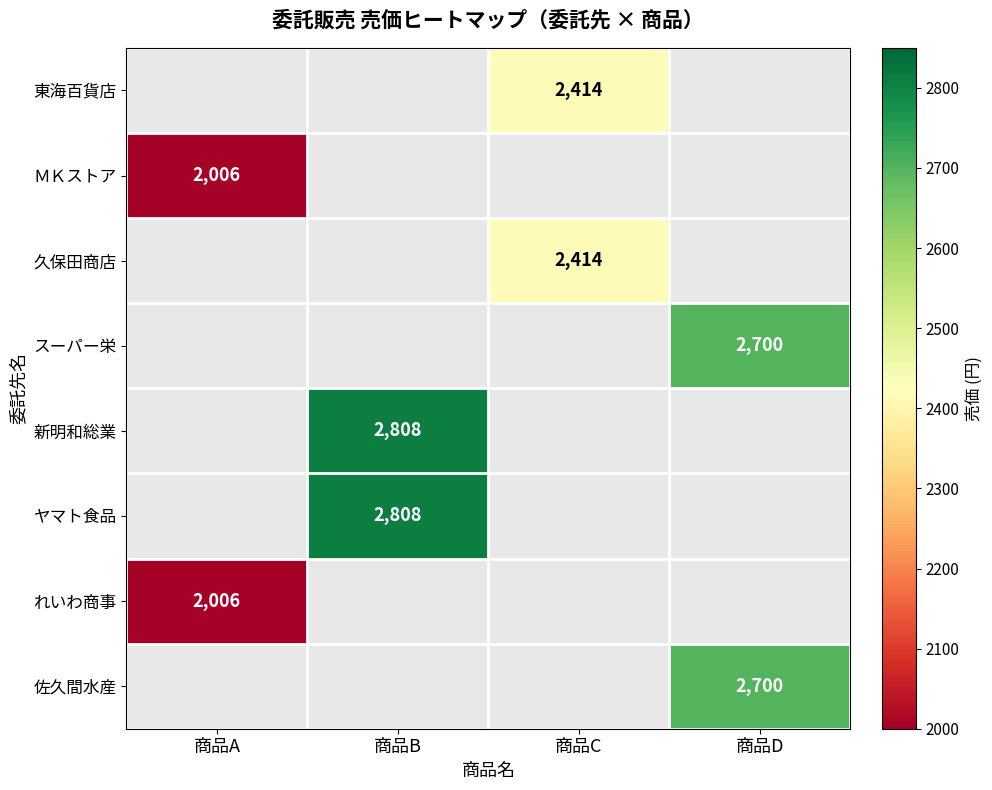

Between 商品A and 商品C, which is larger?

商品C